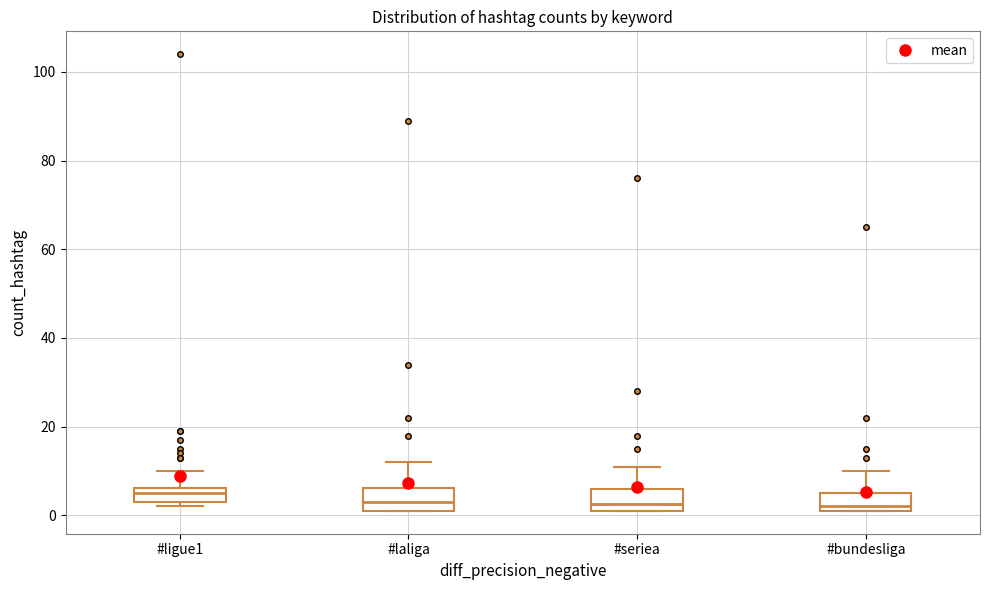

Reading left to right, transcribe this box plot: for each box, give where its median line is, the range the box spans, and where its two whiskers end, as read against the y-axis. The values are not printed on the chart, so give them approximately, as read against the axis.

#ligue1: median 6 (inside the box), box 4 to 6, whiskers 2 to 10
#laliga: median 4, box 2 to 6, whiskers 2 to 12
#seriea: median 2 (just above the box's lower edge), box 2 to 6, whiskers 2 to 12
#bundesliga: median 2 (just above the box's lower edge), box 2 to 6, whiskers 2 to 10